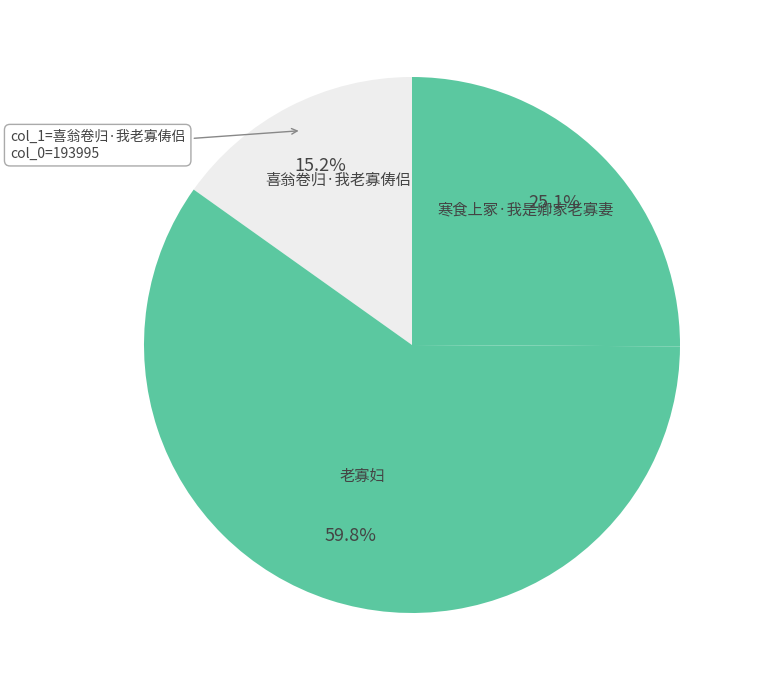

The 老寡妇 slice represents 60% of the pie. True or false?

True